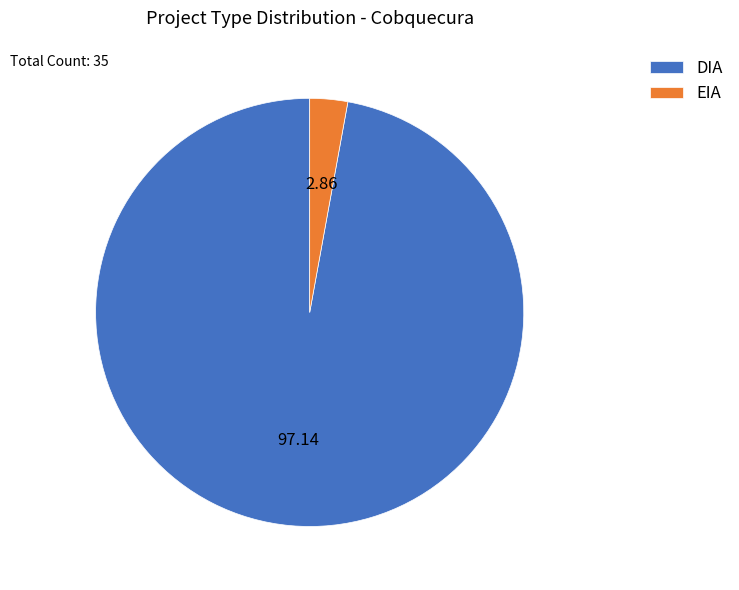

Between EIA and DIA, which is larger?

DIA